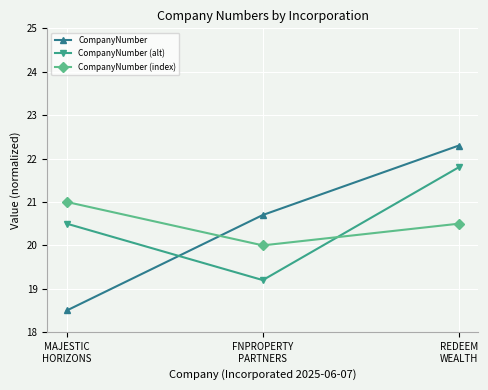

What is the smallest value displayed?

18.5